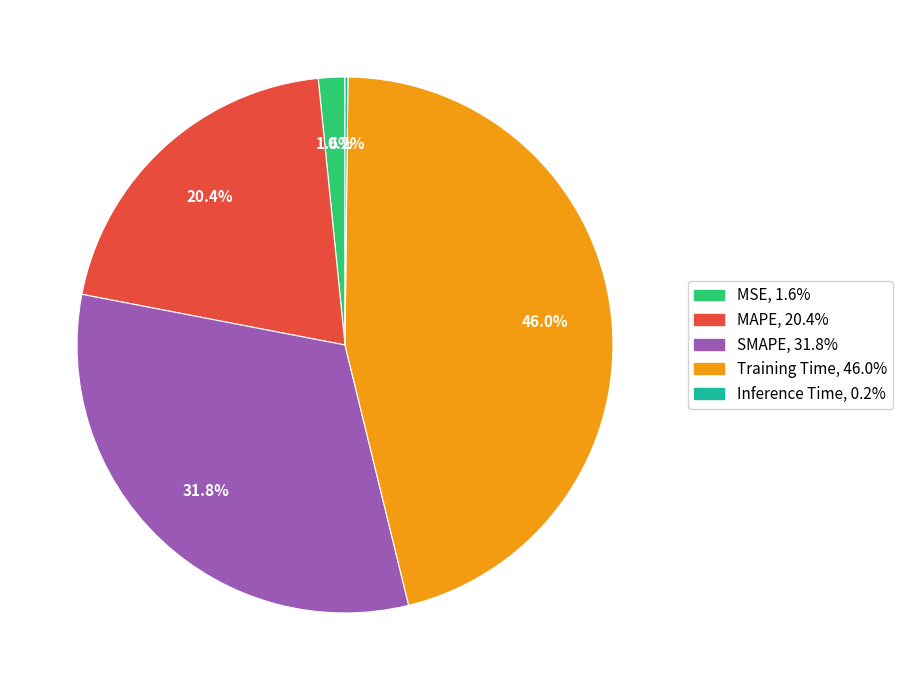

Is there any slice that represents more than half of the pie?

No